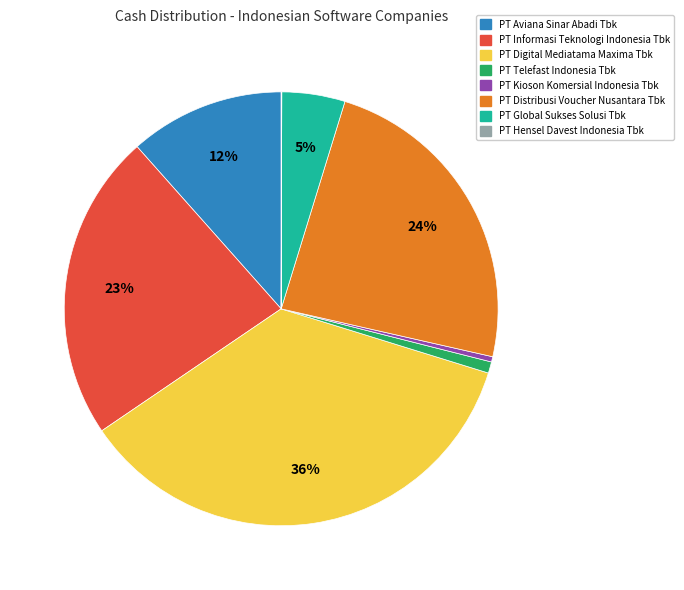

Does any single category account for the majority?

No